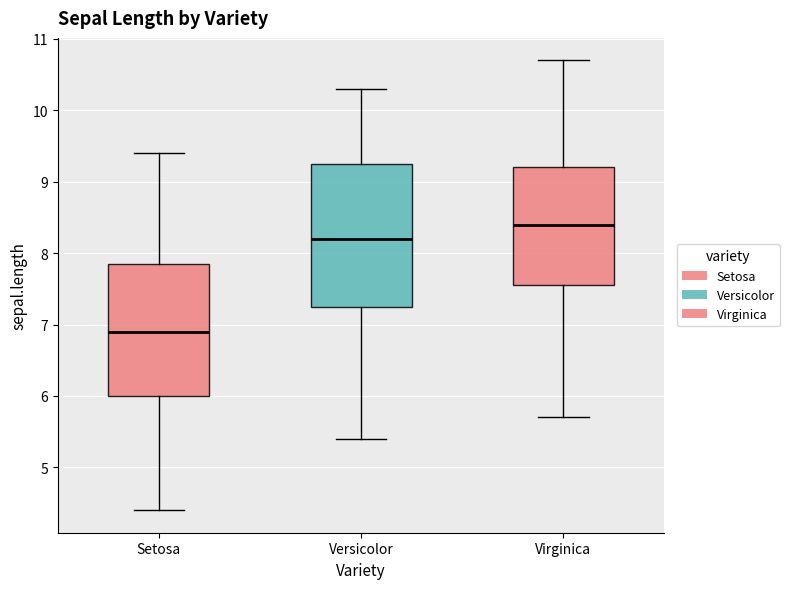

Reading left to right, read every box against the y-axis: the position of its median line, the range the box covers, and the ends of its whiskers. The values are not printed on the chart, so give them approximately, as read against the axis.

Setosa: median 6.9, box 6.0 to 7.9, whiskers 4.4 to 9.4
Versicolor: median 8.2, box 7.3 to 9.3, whiskers 5.4 to 10.3
Virginica: median 8.4, box 7.6 to 9.2, whiskers 5.7 to 10.7